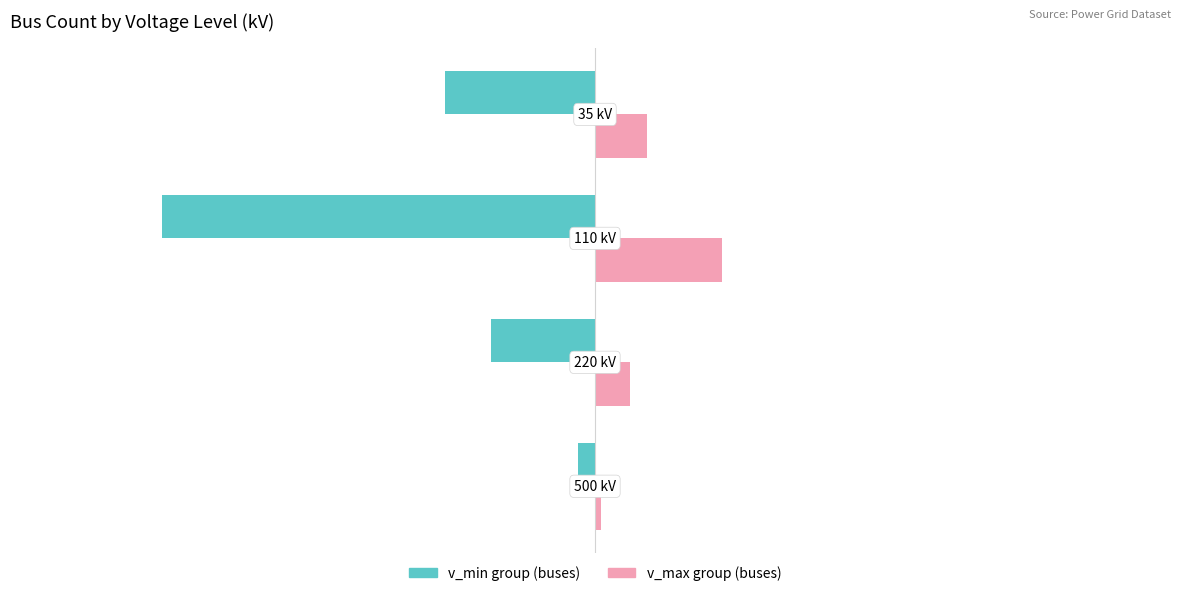

What is the minimum value shown in the chart?

-75